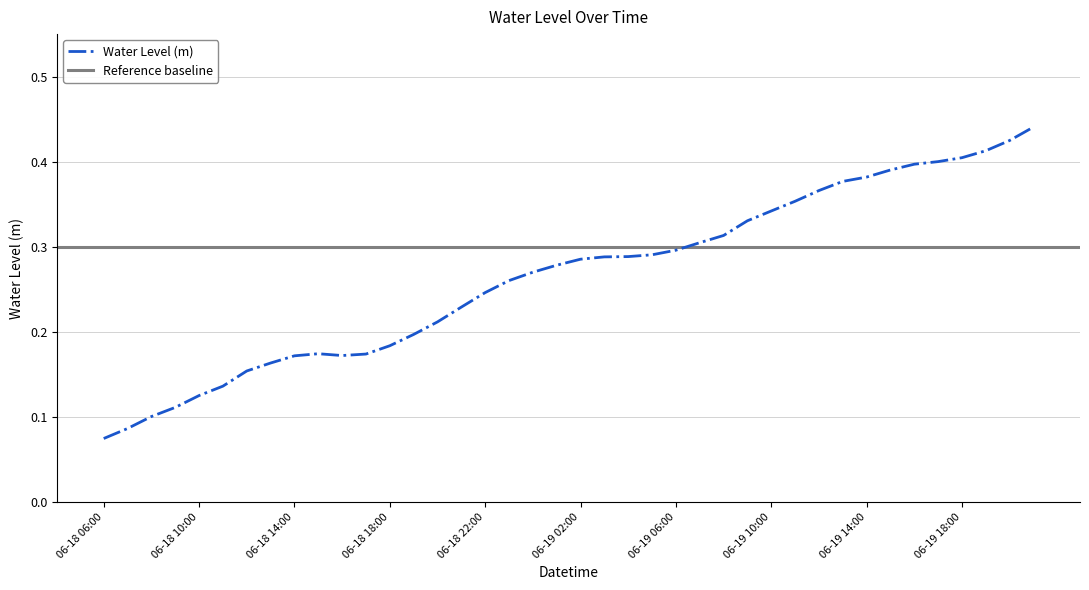

List the labels in order of value, largest first.

06-19 21:00, 06-19 20:00, 06-19 19:00, 06-19 18:00, 06-19 17:00, 06-19 16:00, 06-19 15:00, 06-19 14:00, 06-19 13:00, 06-19 12:00, 06-19 11:00, 06-19 10:00, 06-19 09:00, 06-19 08:00, 06-19 07:00, 06-19 06:00, 06-19 05:00, 06-19 04:00, 06-19 03:00, 06-19 02:00, 06-19 01:00, 06-19 00:00, 06-18 23:00, 06-18 22:00, 06-18 21:00, 06-18 20:00, 06-18 19:00, 06-18 18:00, 06-18 15:00, 06-18 17:00, 06-18 16:00, 06-18 14:00, 06-18 13:00, 06-18 12:00, 06-18 11:00, 06-18 10:00, 06-18 09:00, 06-18 08:00, 06-18 07:00, 06-18 06:00